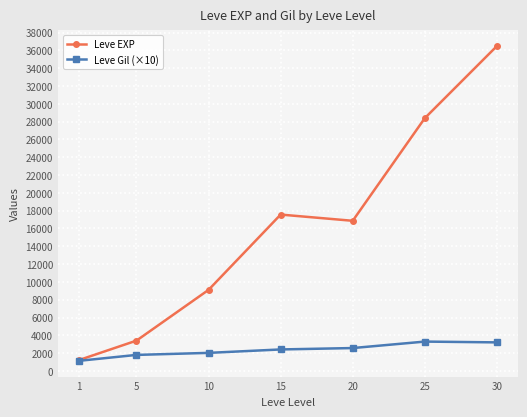

What is the difference between the Leve EXP values at 25 and 1?

27180.0